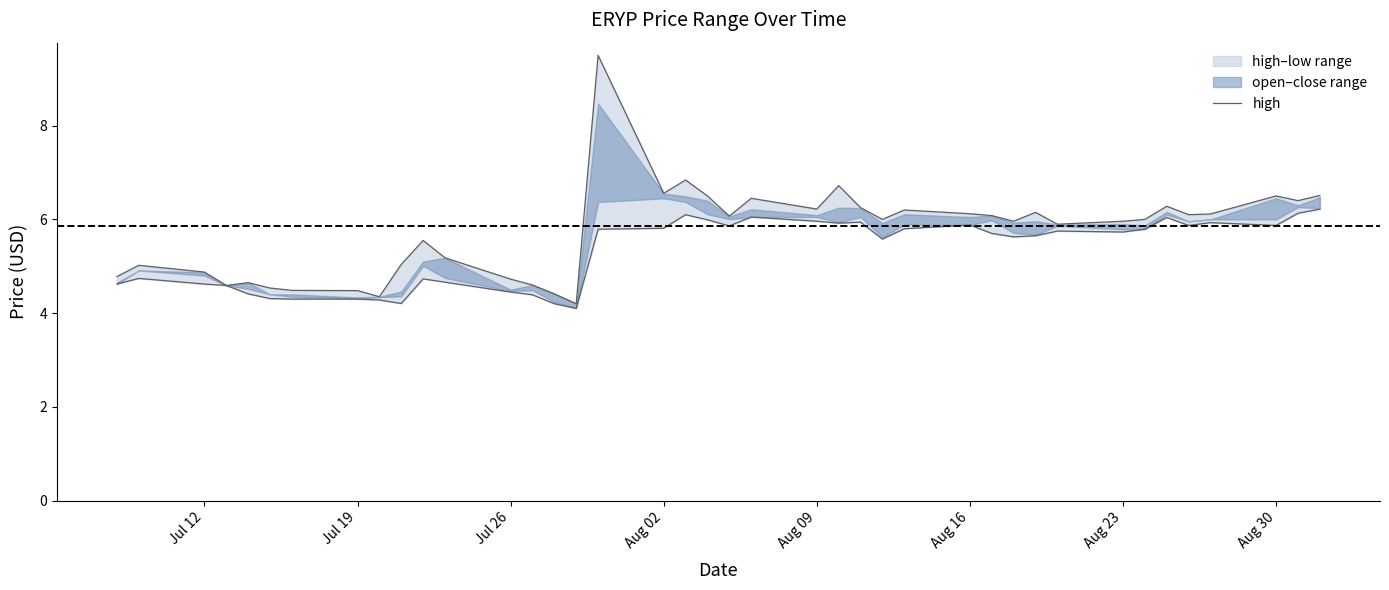

How many data points does each series have?

40